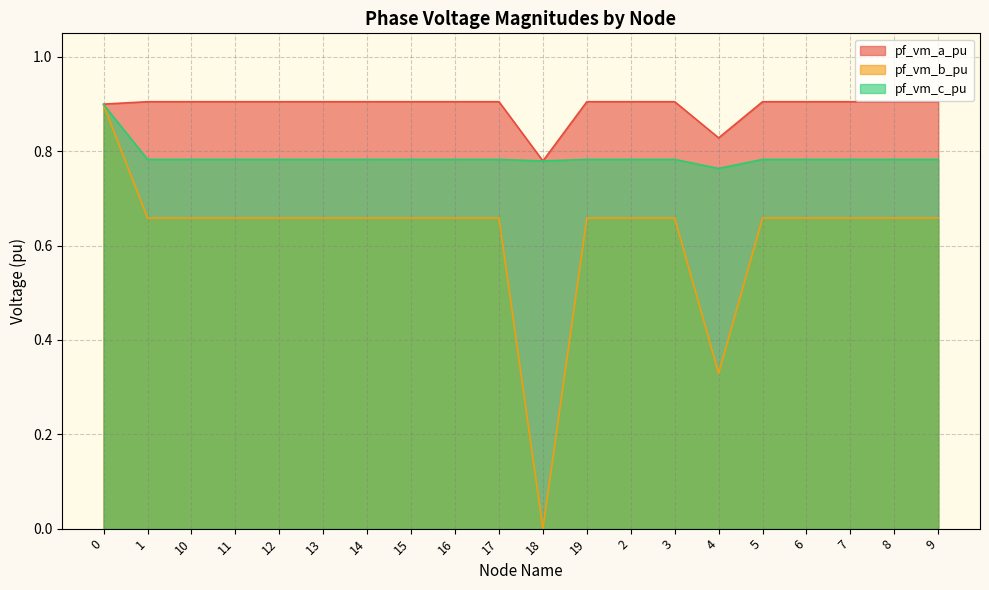

Is it true that pf_vm_c_pu equals 1.2 at 16?

False